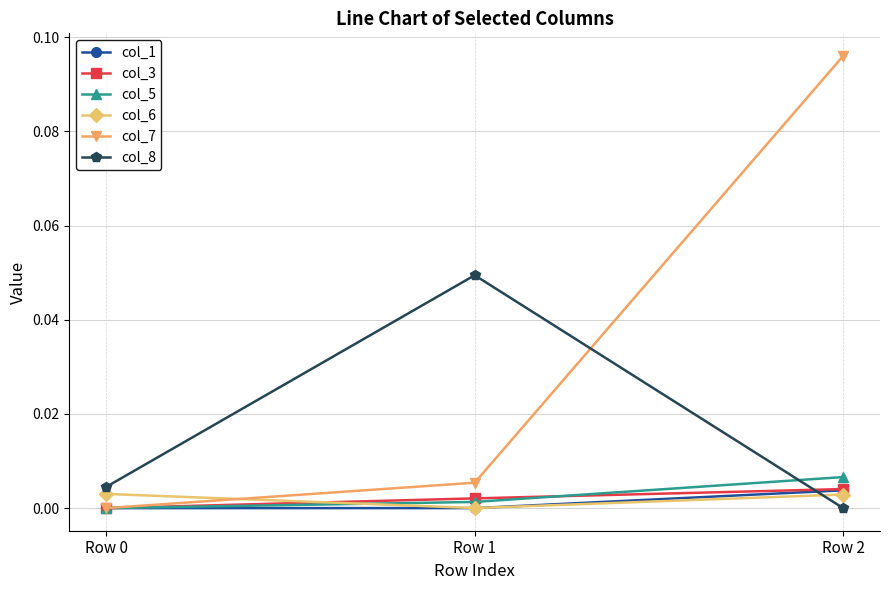

Which series has the widest spread of values?

col_7